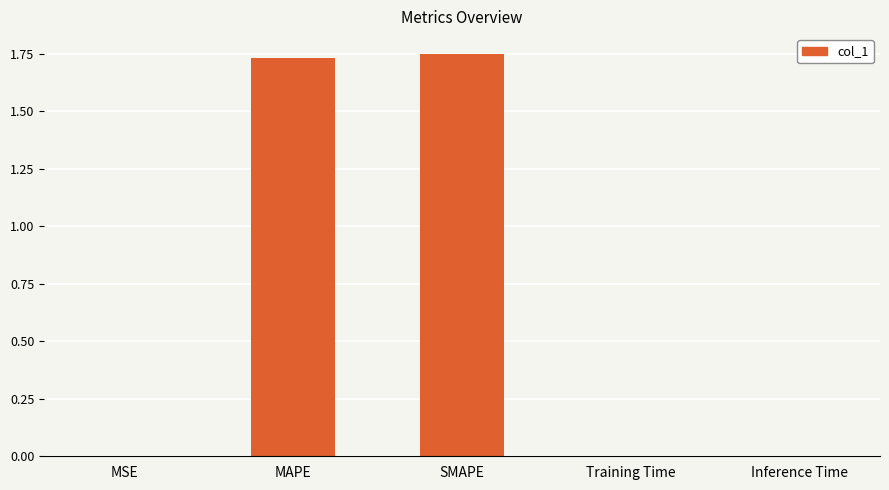

What is the sum of all values?

3.5